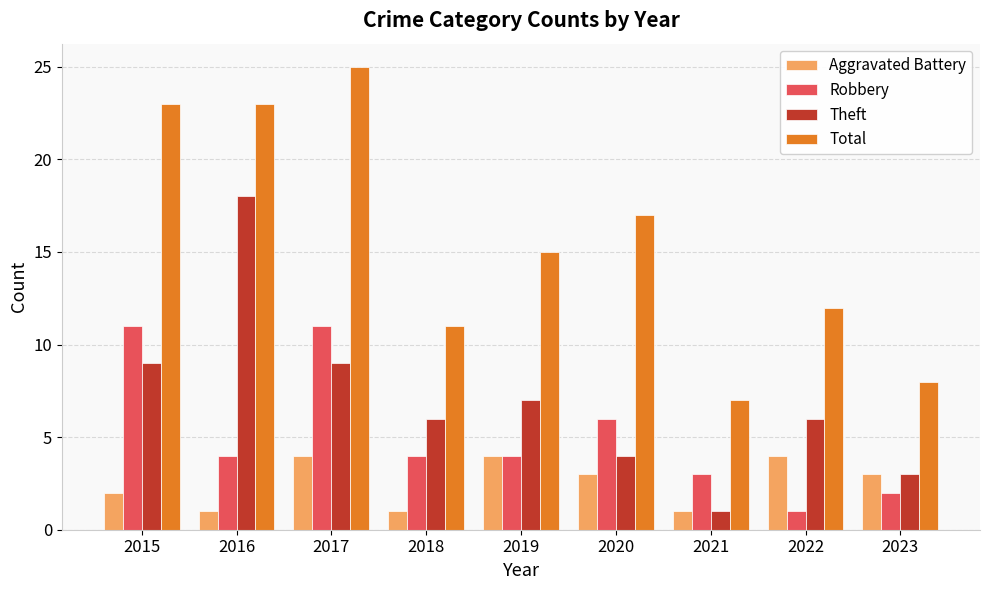

What is the sum of all Total values?

141